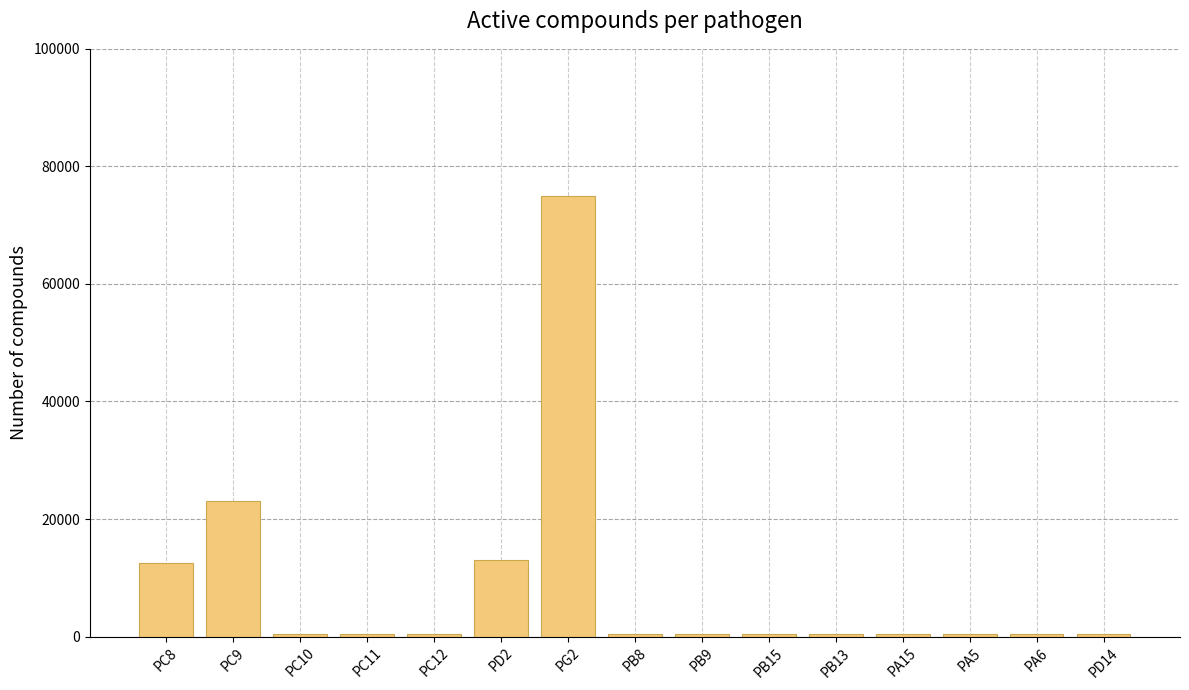

What is the label of the 8th bar from the right?

PB8